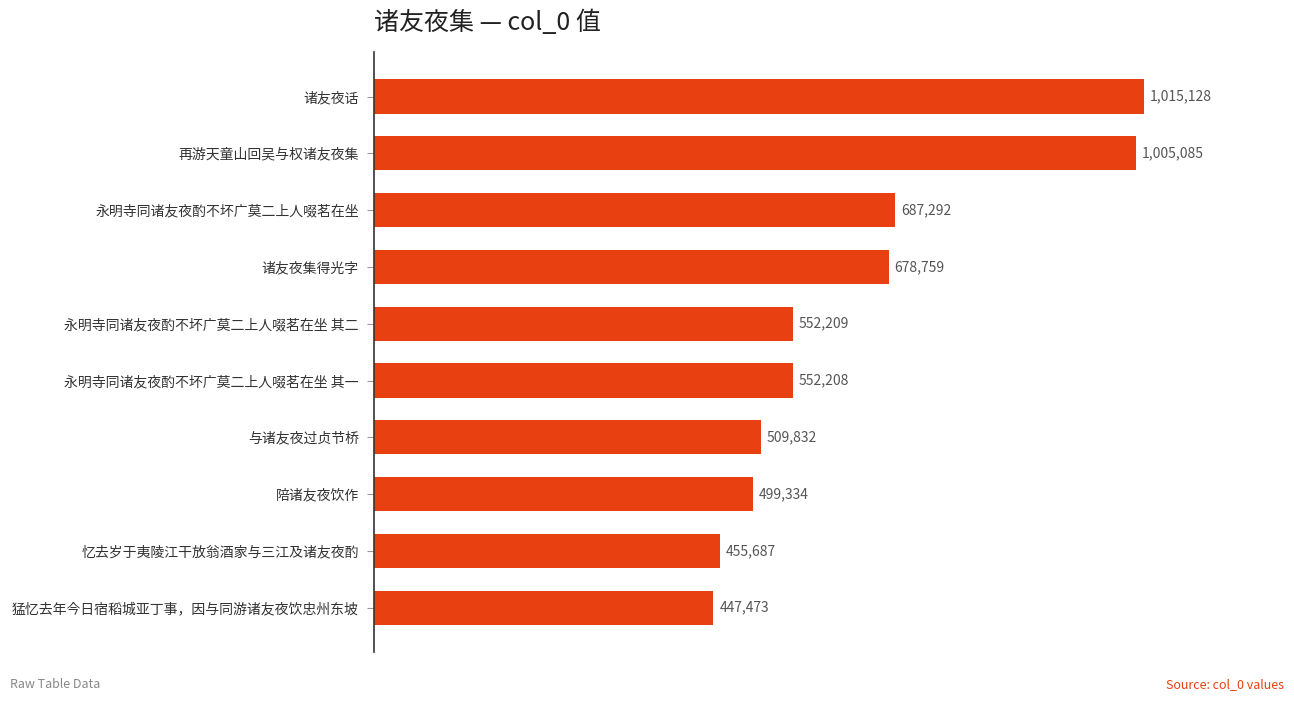

At which label is the value closest to 731300?

永明寺同诸友夜酌不坏广莫二上人啜茗在坐